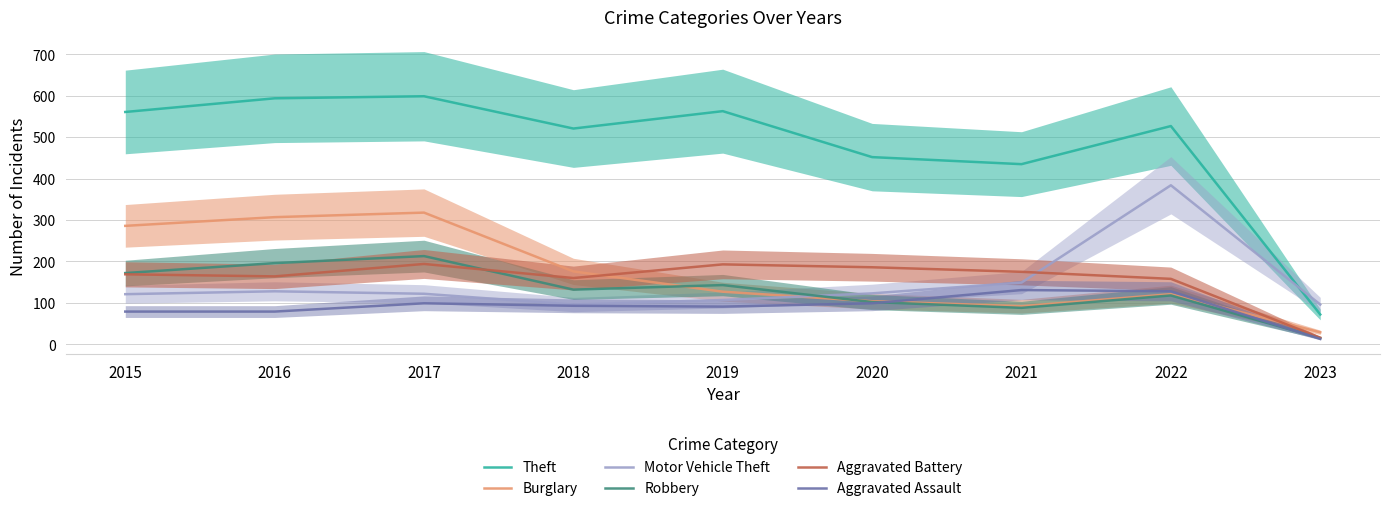

How many data points in Motor Vehicle Theft are above 122?

4